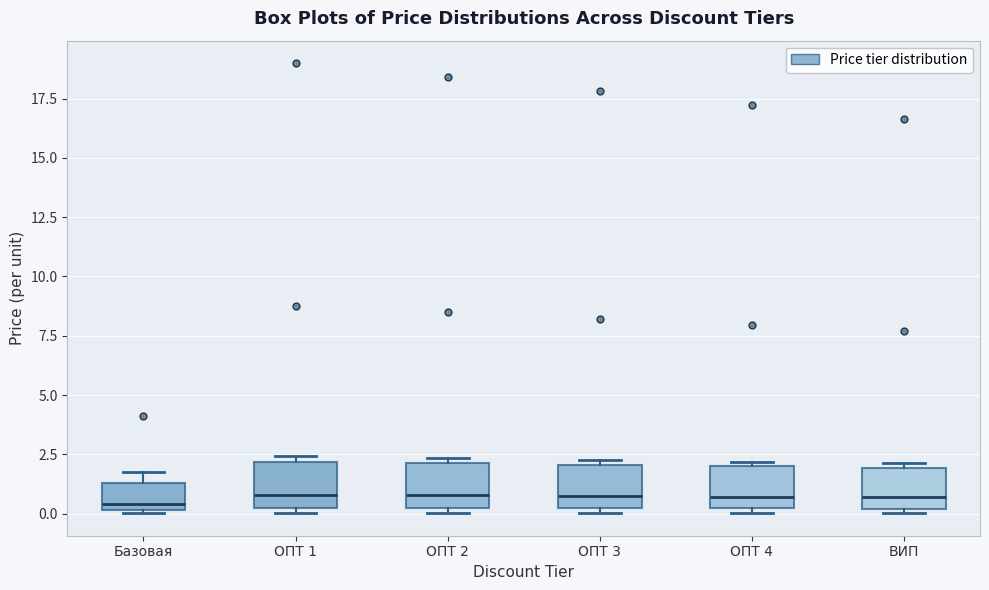

Reading left to right, read every box against the y-axis: the position of its median line, the range the box covers, and the ends of its whiskers. The values are not printed on the chart, so give them approximately, as read against the axis.

Базовая: median 0.5, box 0.0 to 1.5, whiskers 0.0 to 2.0
ОПТ 1: median 1.0, box 0.0 to 2.0, whiskers 0.0 (just below the box's lower edge) to 2.5
ОПТ 2: median 1.0, box 0.0 to 2.0, whiskers 0.0 (just below the box's lower edge) to 2.5
ОПТ 3: median 0.5, box 0.0 to 2.0, whiskers 0.0 (just below the box's lower edge) to 2.5
ОПТ 4: median 0.5, box 0.0 to 2.0, whiskers 0.0 (just below the box's lower edge) to 2.0 (just above the box's upper edge)
ВИП: median 0.5, box 0.0 to 2.0, whiskers 0.0 (just below the box's lower edge) to 2.0 (just above the box's upper edge)